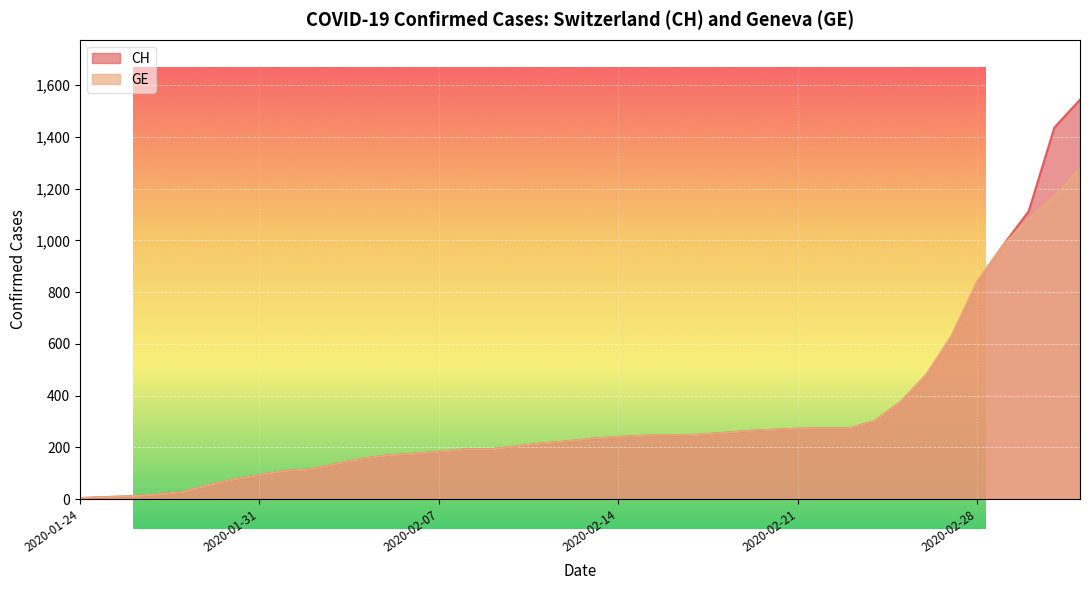

At which label is CH closest to 774?

2020-02-28